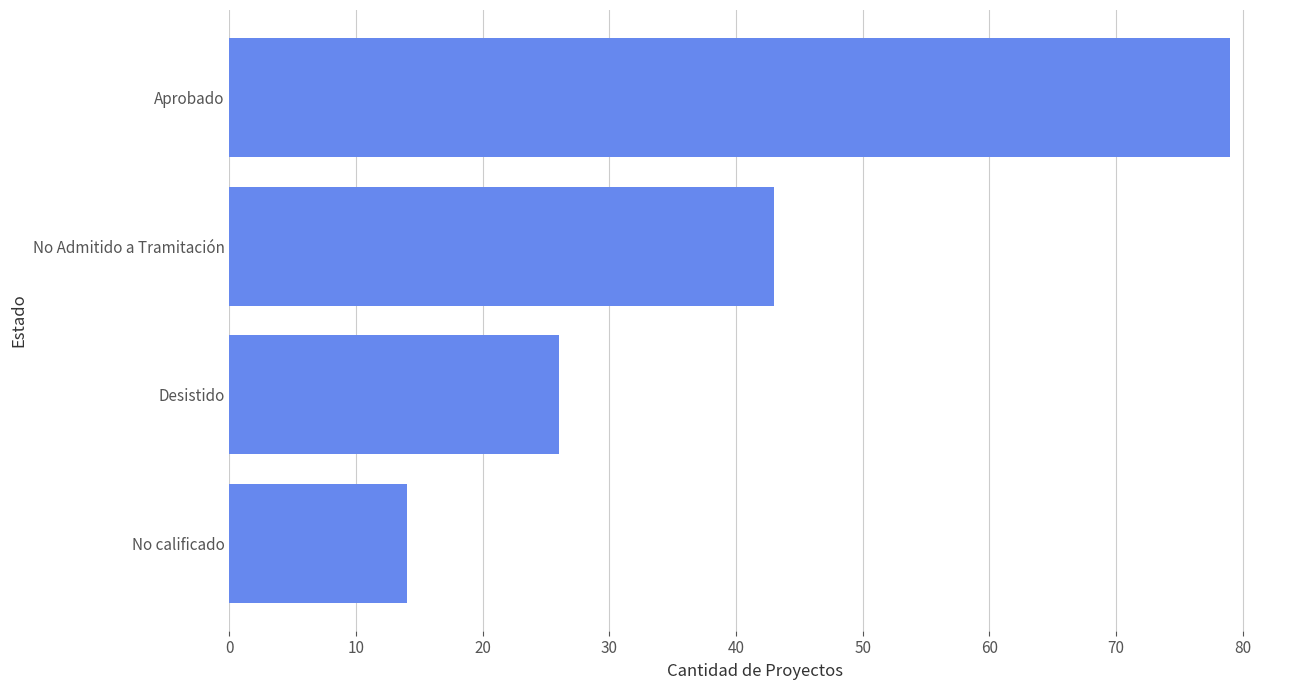

What is the label of the 4th bar from the bottom?

Aprobado